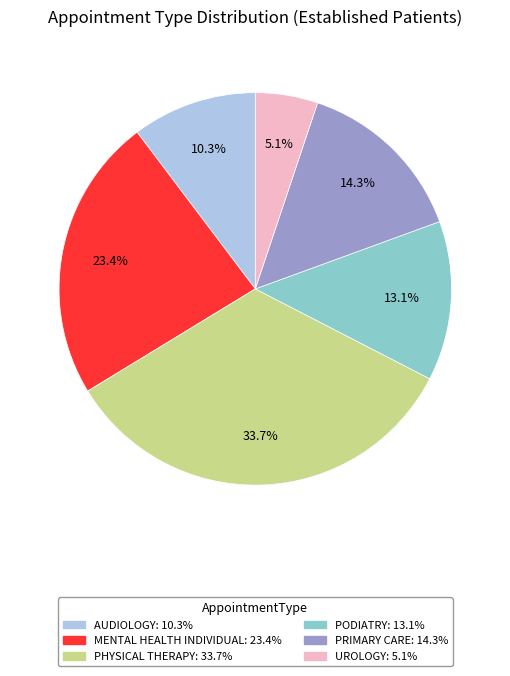

Which category has the smallest portion of the pie?

UROLOGY